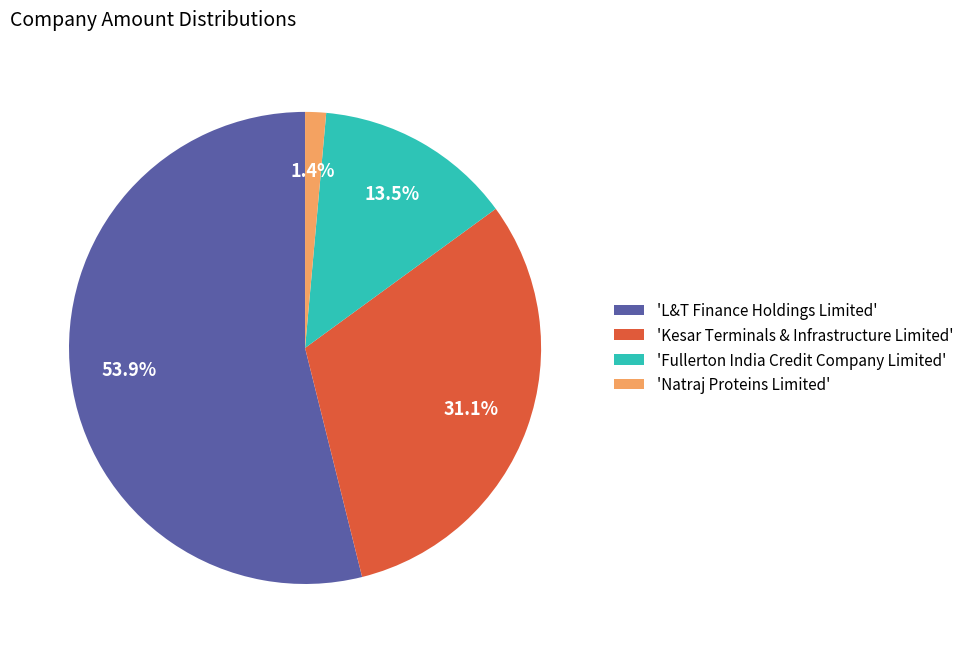

What is the smallest slice in the pie chart?

'Natraj Proteins Limited'